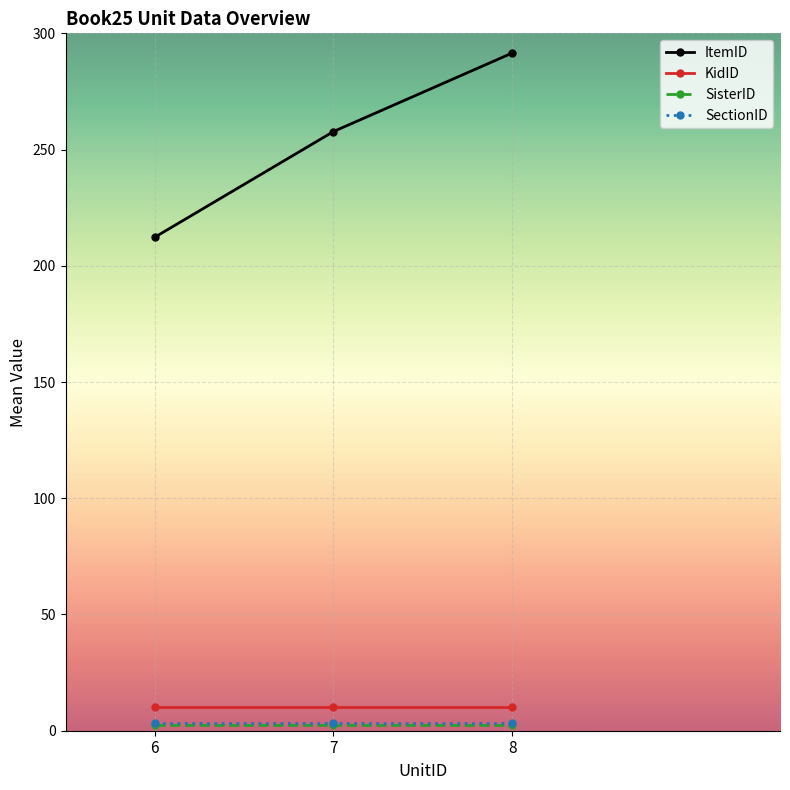

What is the total value across all series at 6?

227.9